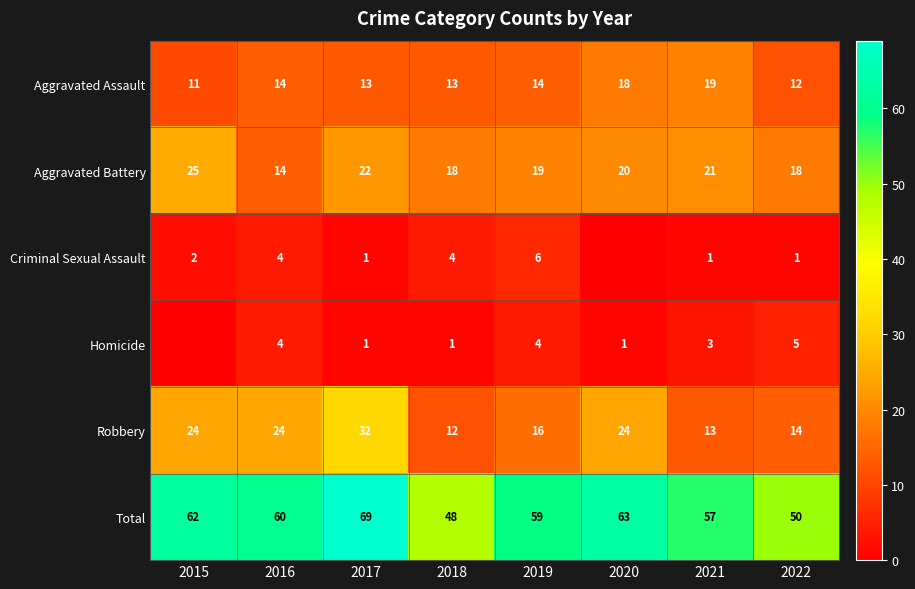

Which label corresponds to the largest value in the chart?

2017